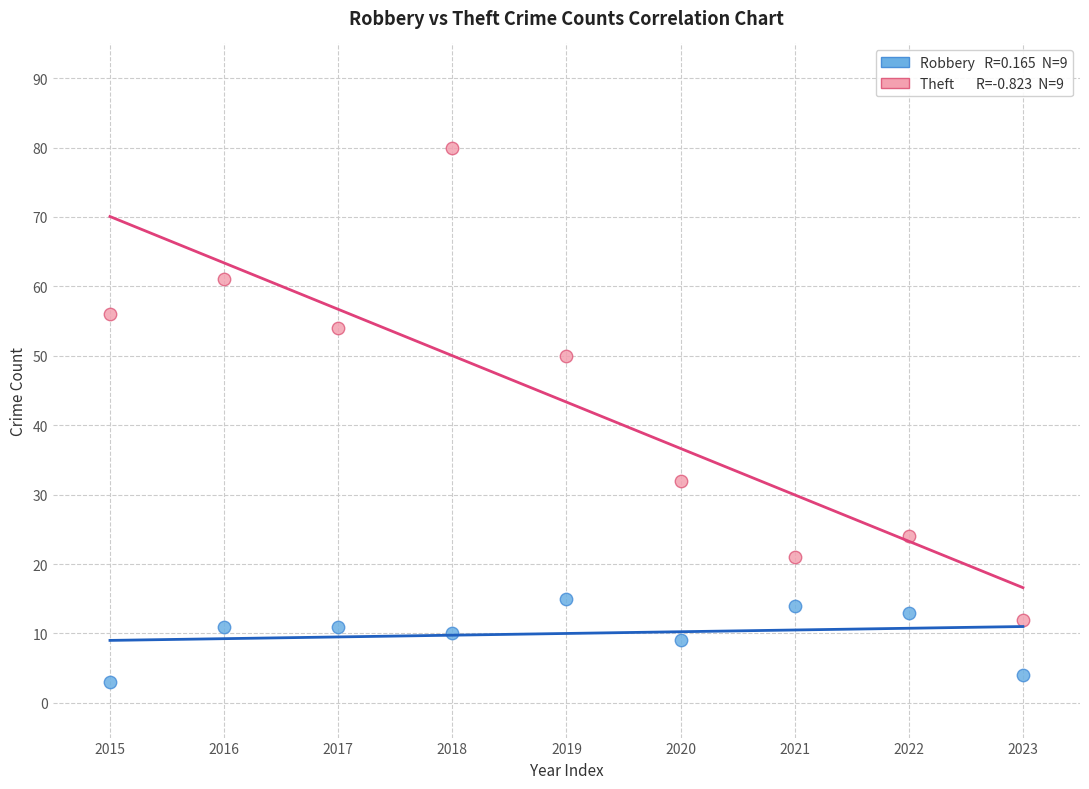

How many data points are displayed?

18